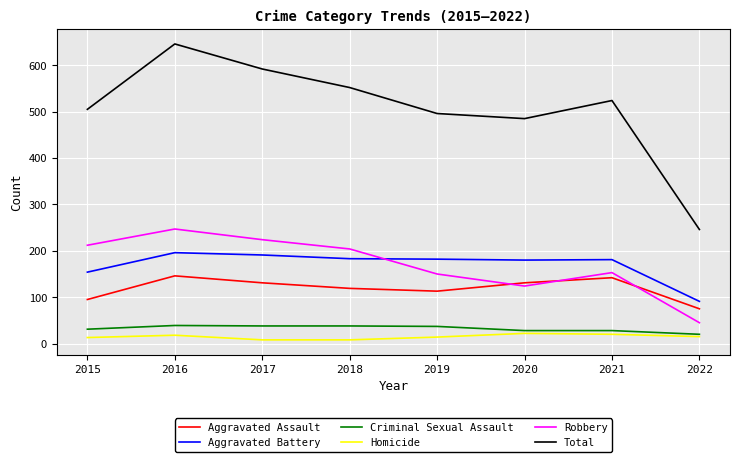

Which series has the largest range (max minus min)?

Total